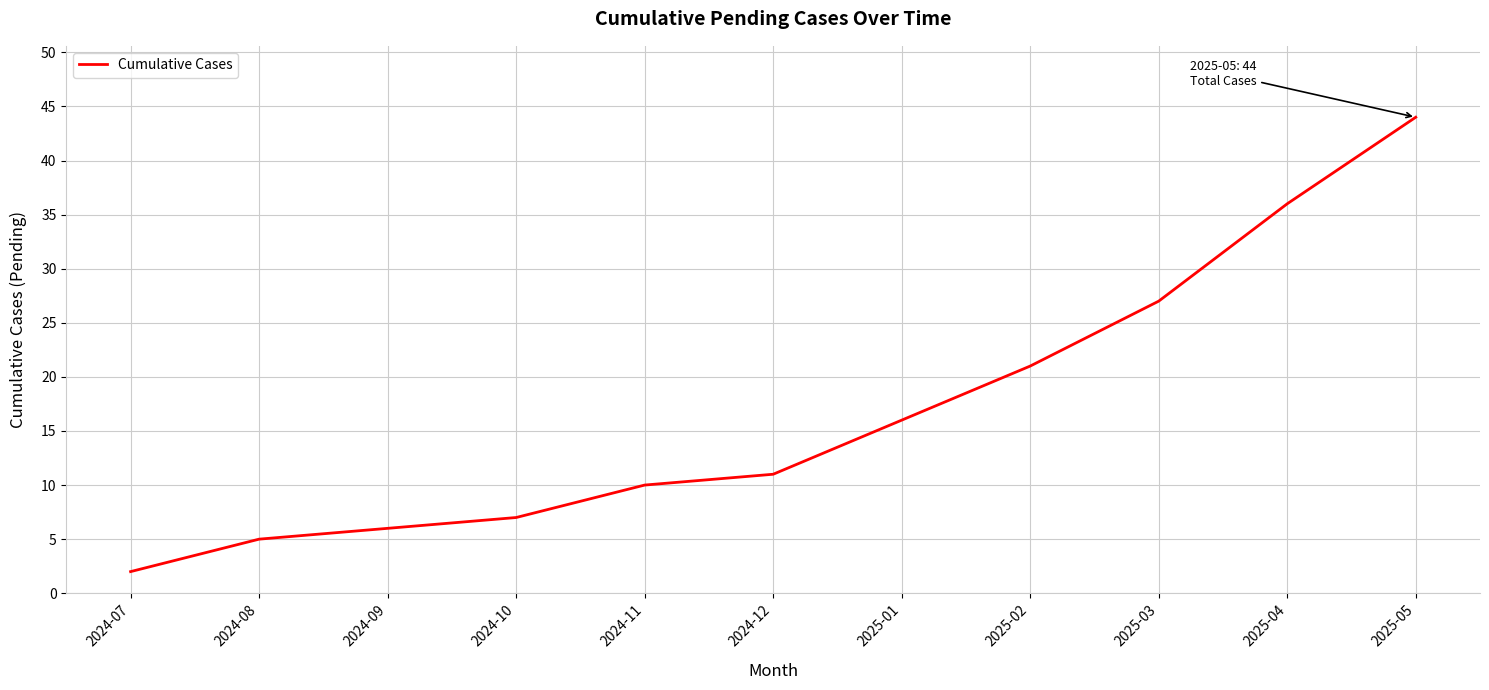

True or false: there are more than 0 points higher than both neighbors.

False